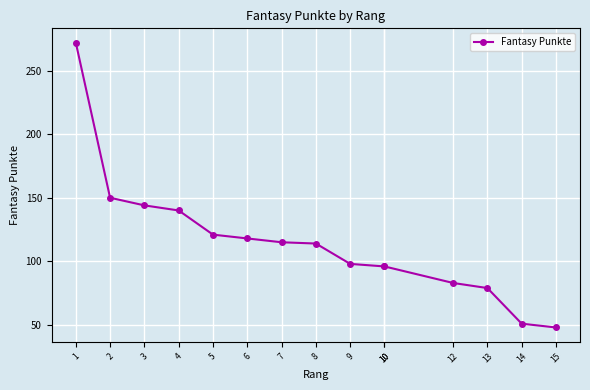

What is the change in value from 3 to 10?

-48